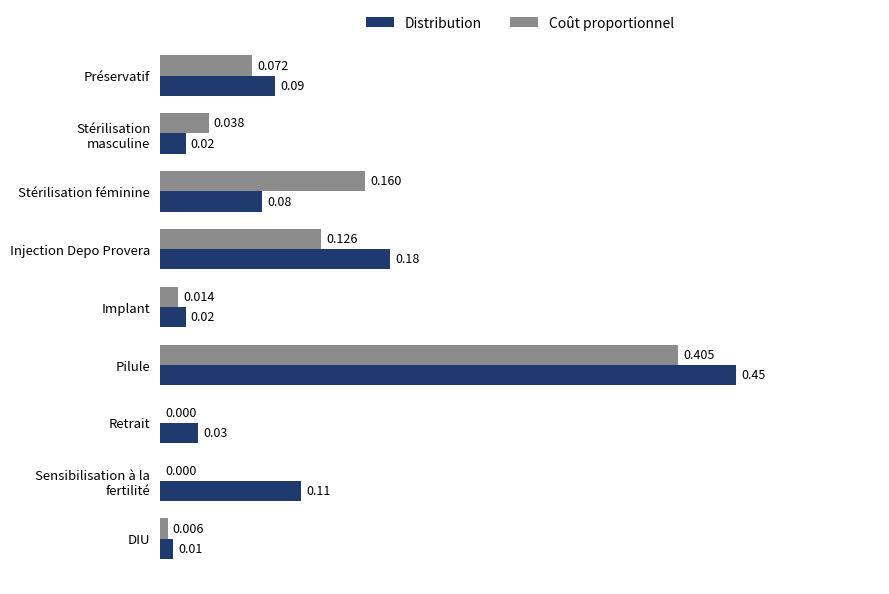

Which category has the highest value across all series?

Pilule